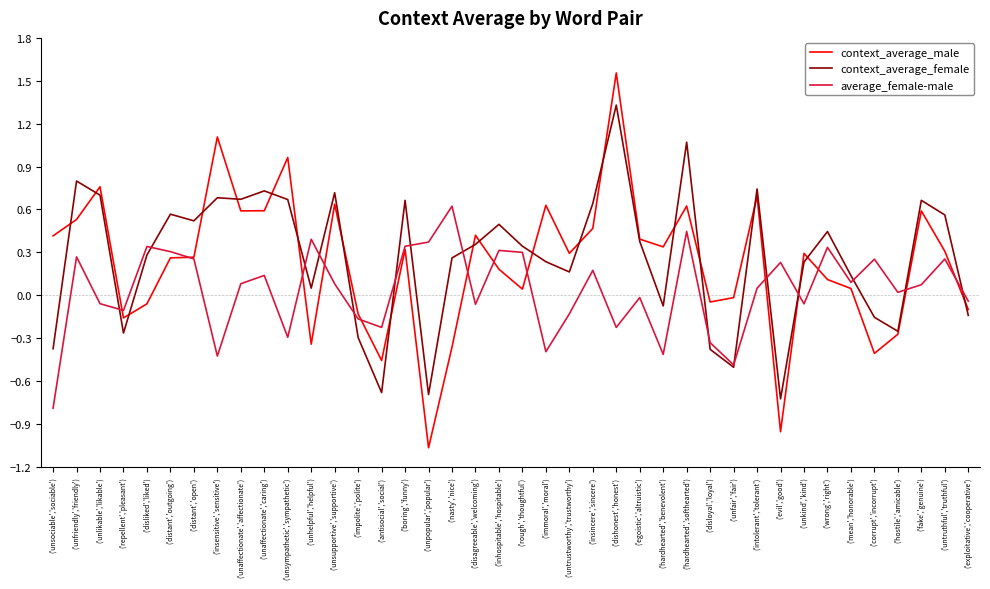

True or false: context_average_male has more than 0 interior local peaks.

True